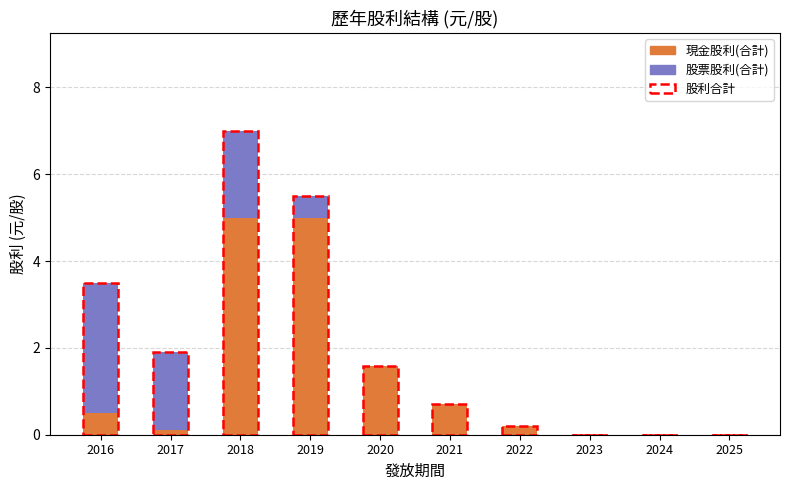

What are all the series names shown in the legend?

現金股利(合計), 股票股利(合計), 股利合計